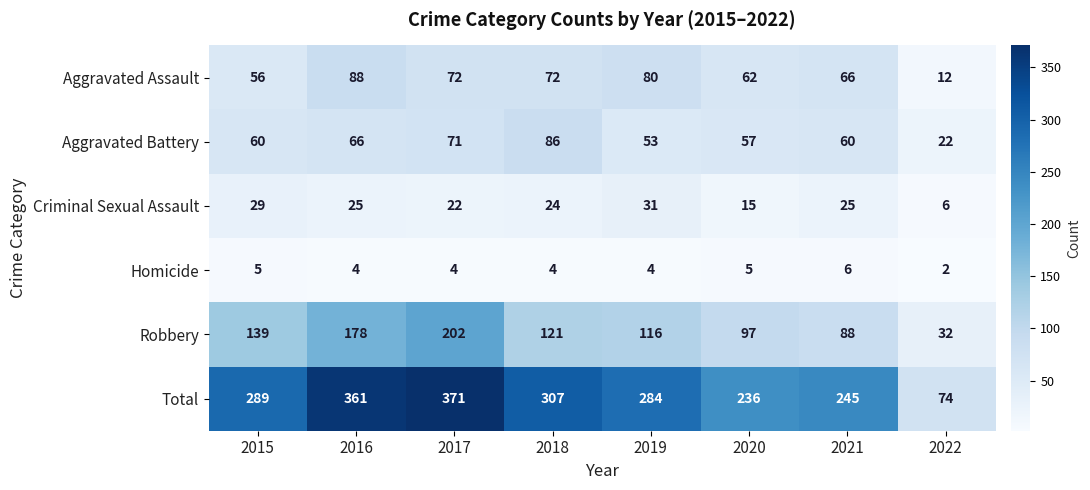

At 2021, list the series in order from largest to smallest.

Total, Robbery, Aggravated Assault, Aggravated Battery, Criminal Sexual Assault, Homicide